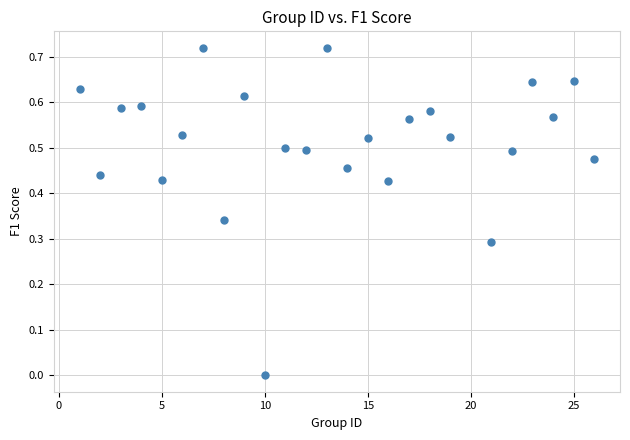

What is the range of X values (max minus min)?

25.0